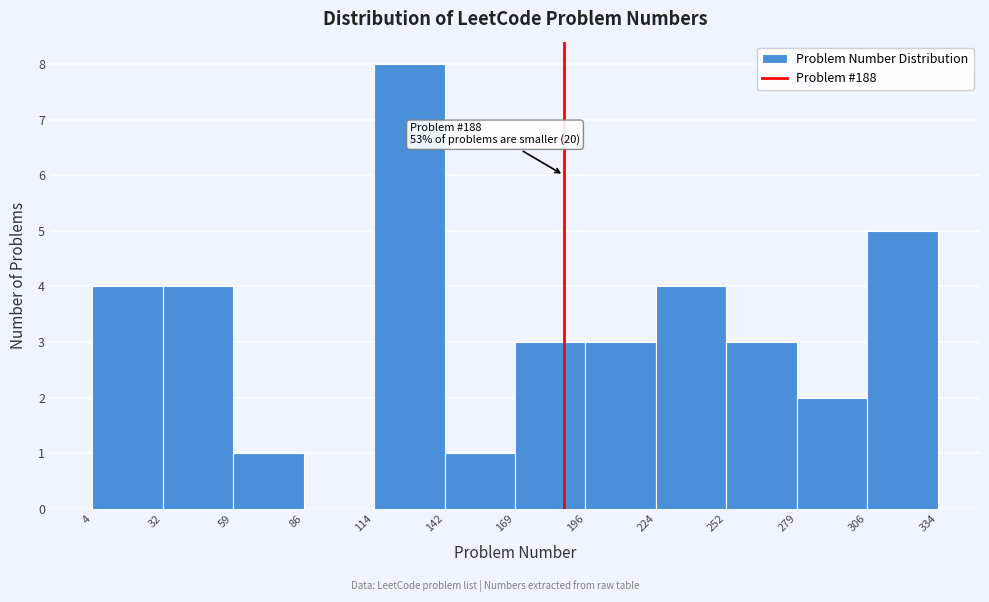

Which range on the x-axis has the tallest bar?

114 to 142